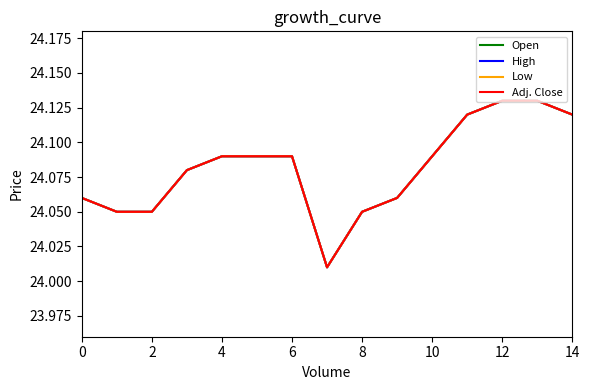

Which series has the largest range (max minus min)?

Open